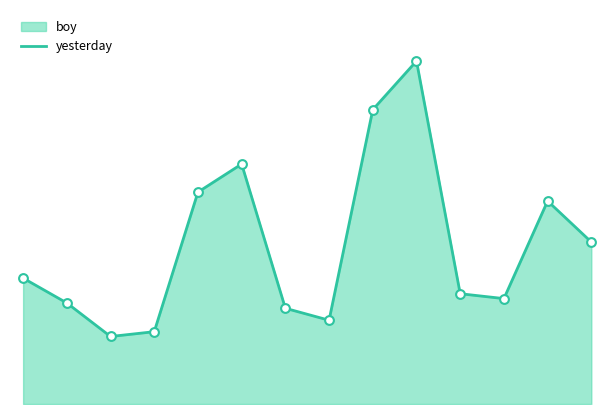

What is the ratio of the value at 6 to the value at 1?

0.9